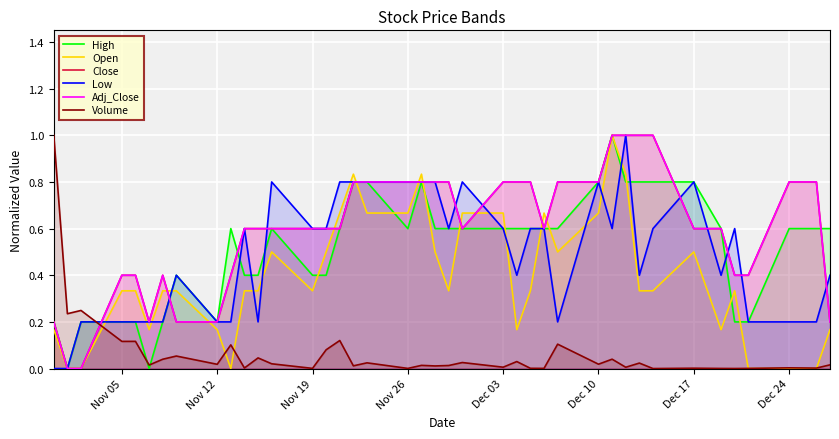

What is the highest value of the High series?

1.0